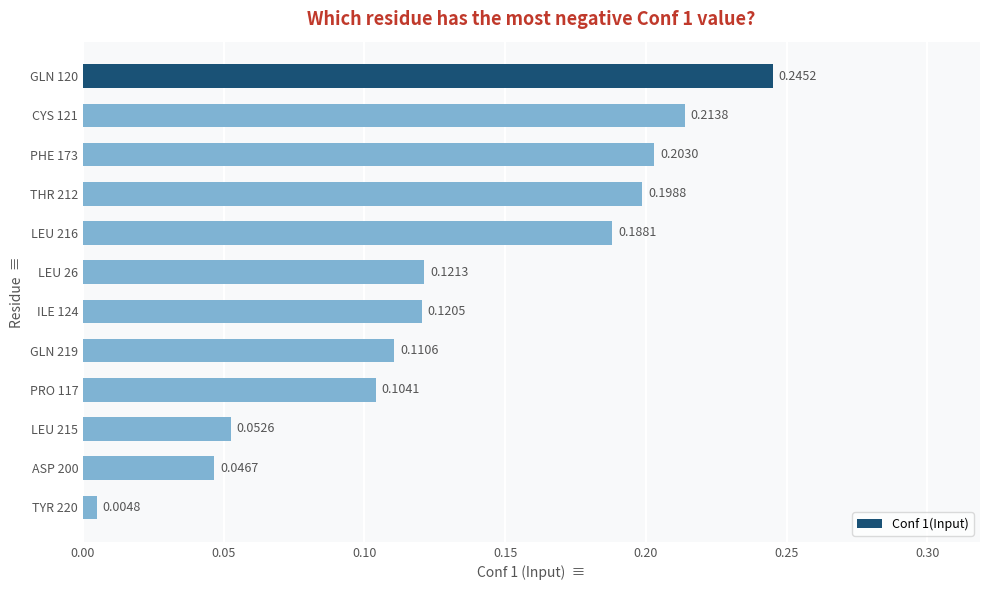

Where is the data nearest to the value 0?

TYR 220